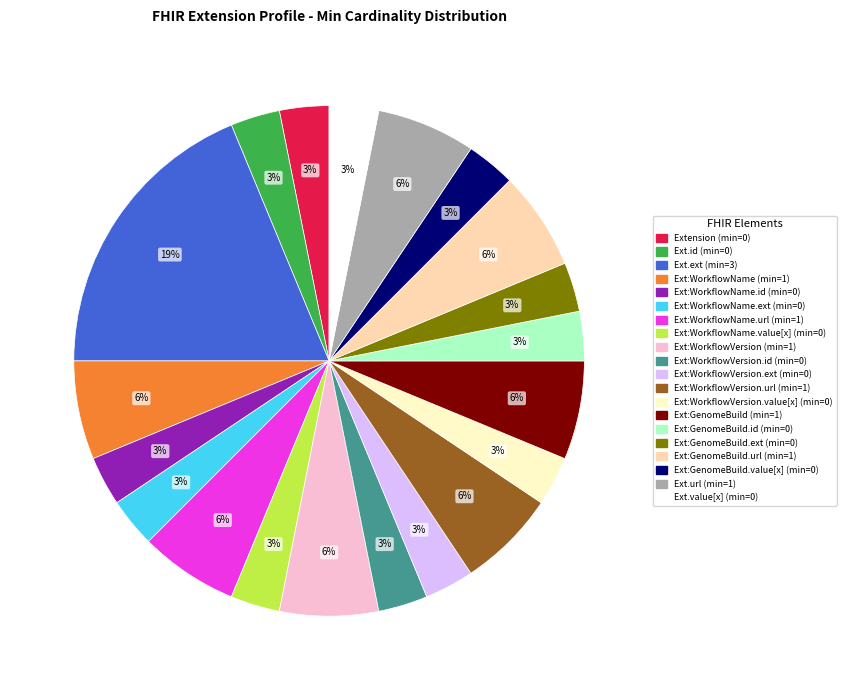

Does any single category account for the majority?

No